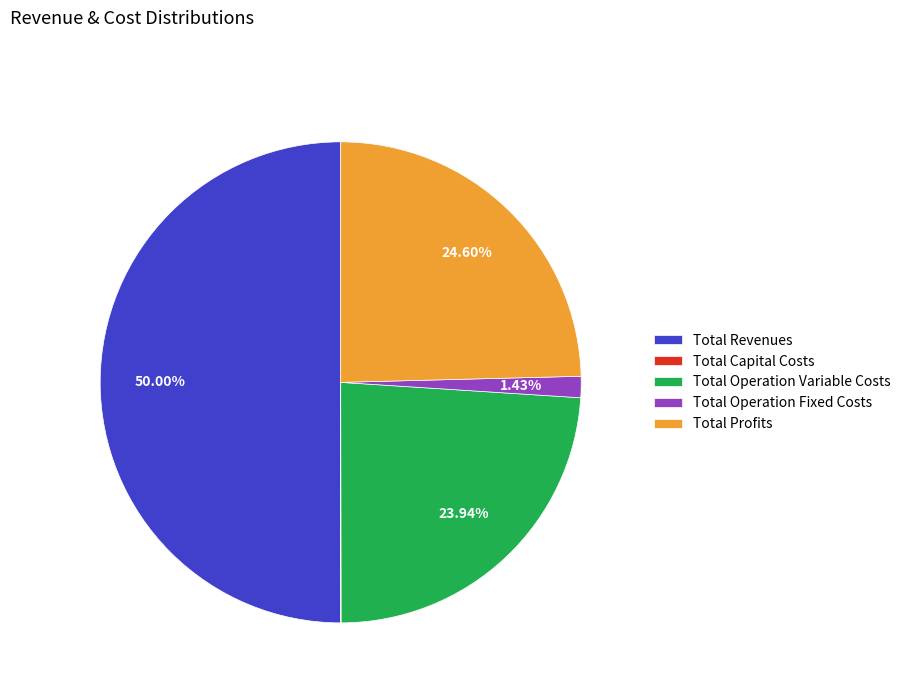

Is the sum of Total Operation Variable Costs and Total Operation Fixed Costs greater than half?

No